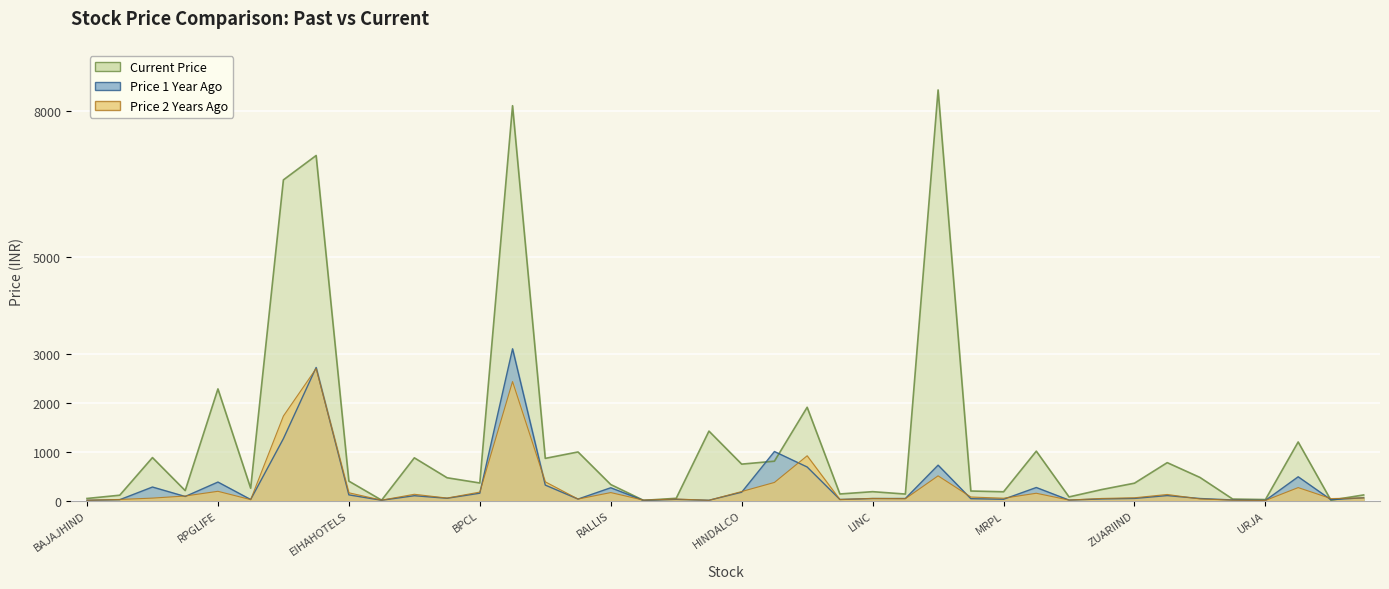

The value of Current Price at AUTOAXLES is 1117.9. True or false?

False